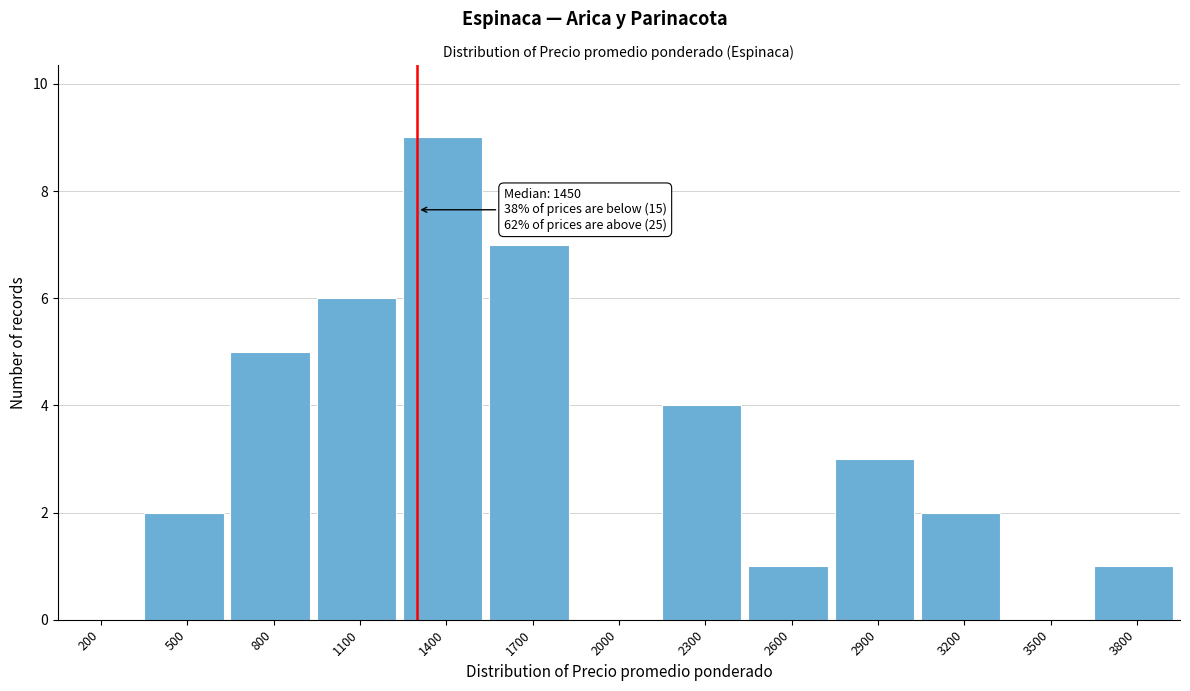

Reading right to left, extract all data points from this chart.

3800=1	3500=0	3200=2	2900=3	2600=1	2300=4	2000=0	1700=7	1400=9	1100=6	800=5	500=2	200=0